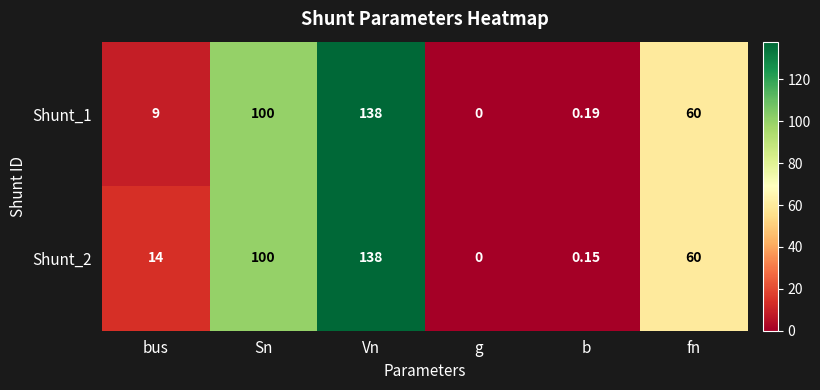

Rank the series by their average value, from lowest to highest.

Shunt_1, Shunt_2